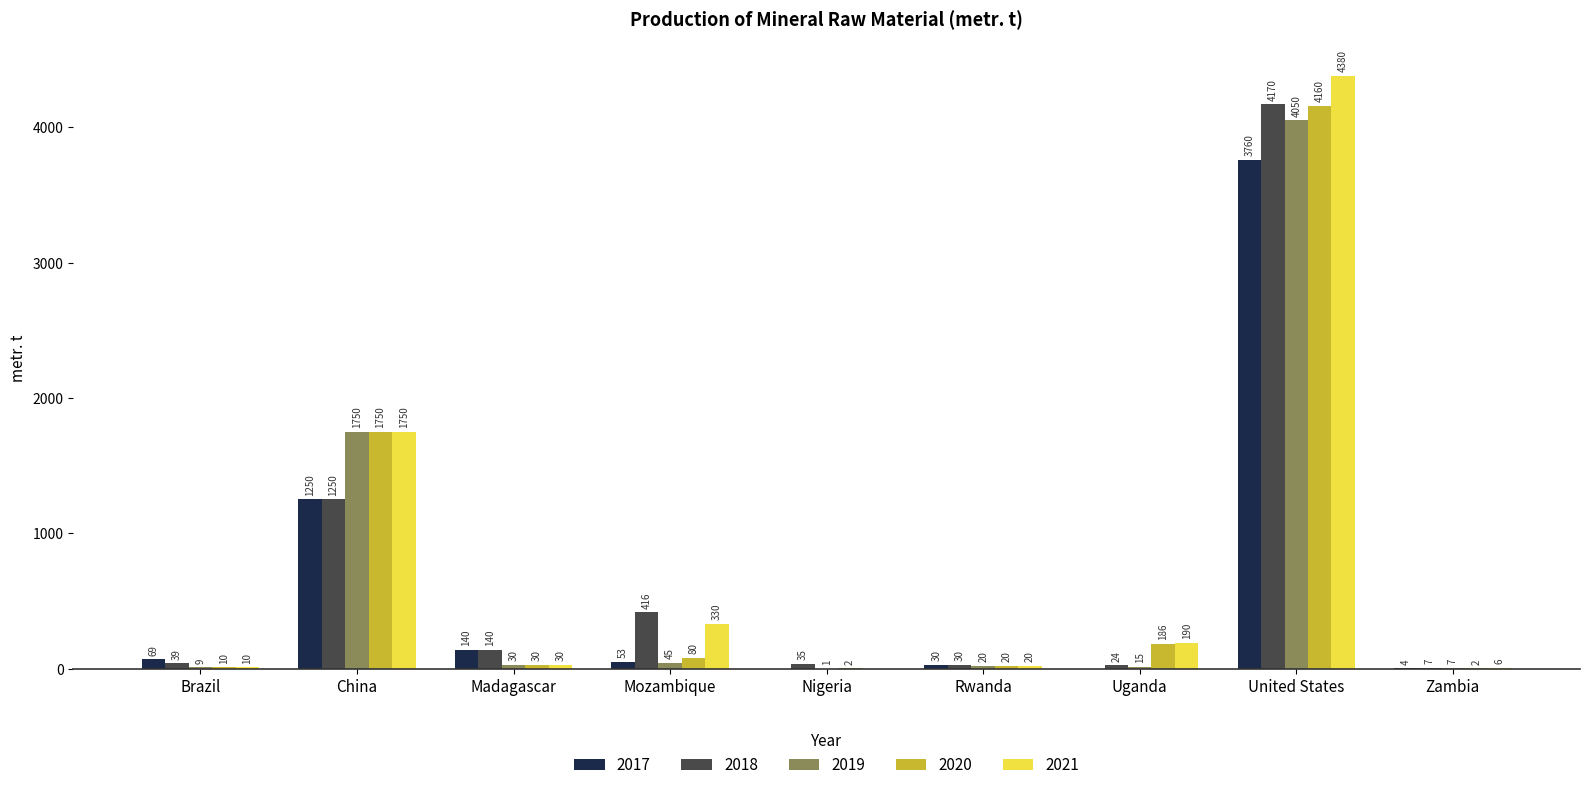

What is the sum of all 2018 values?

6111